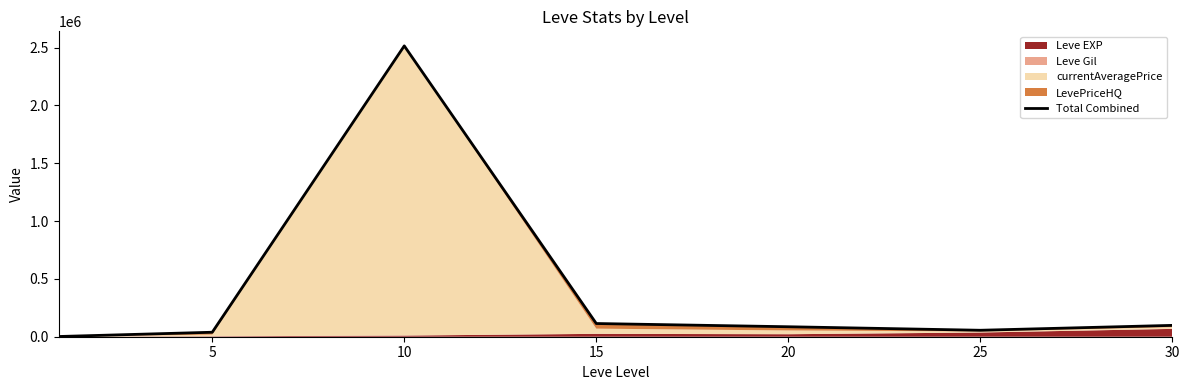

Where does the data first go above 86242?

10